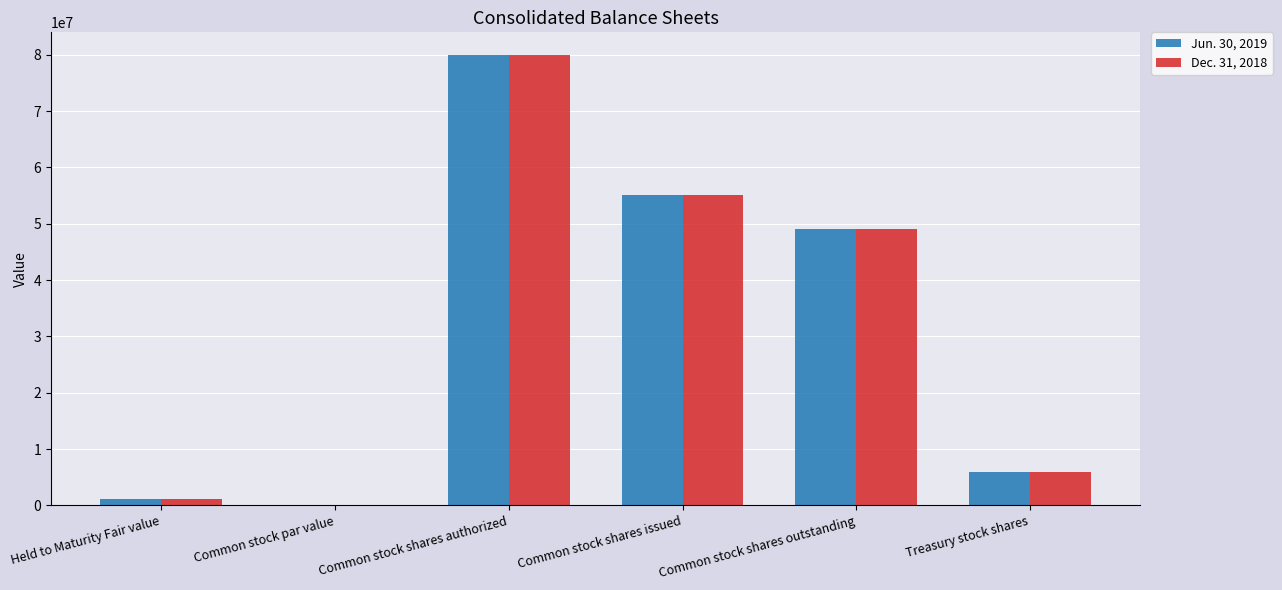

Reading right to left, extract all data points from this chart.

Jun. 30, 2019: 5993830	49062900	55056730	80000000	1	1094427
Dec. 31, 2018: 5939508	49117222	55056730	80000000	1	1070532